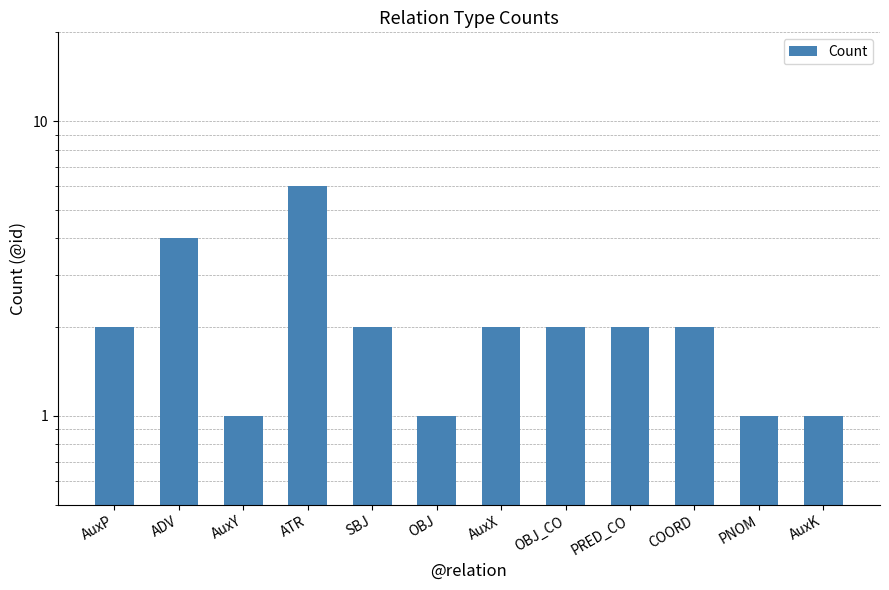

Reading right to left, extract all data points from this chart.

1	1	2	2	2	2	1	2	6	1	4	2